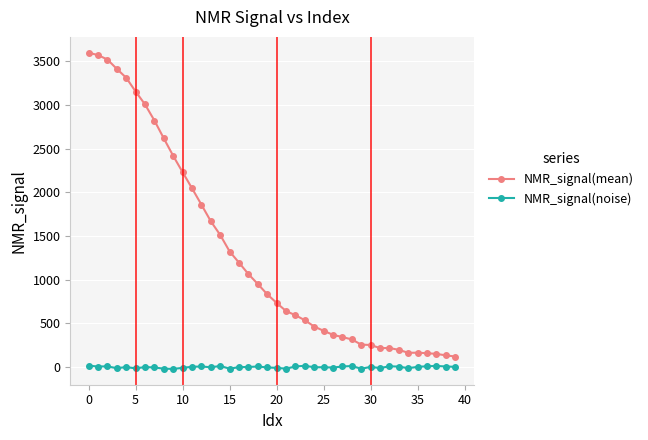

Which series has the widest spread of values?

NMR_signal(mean)